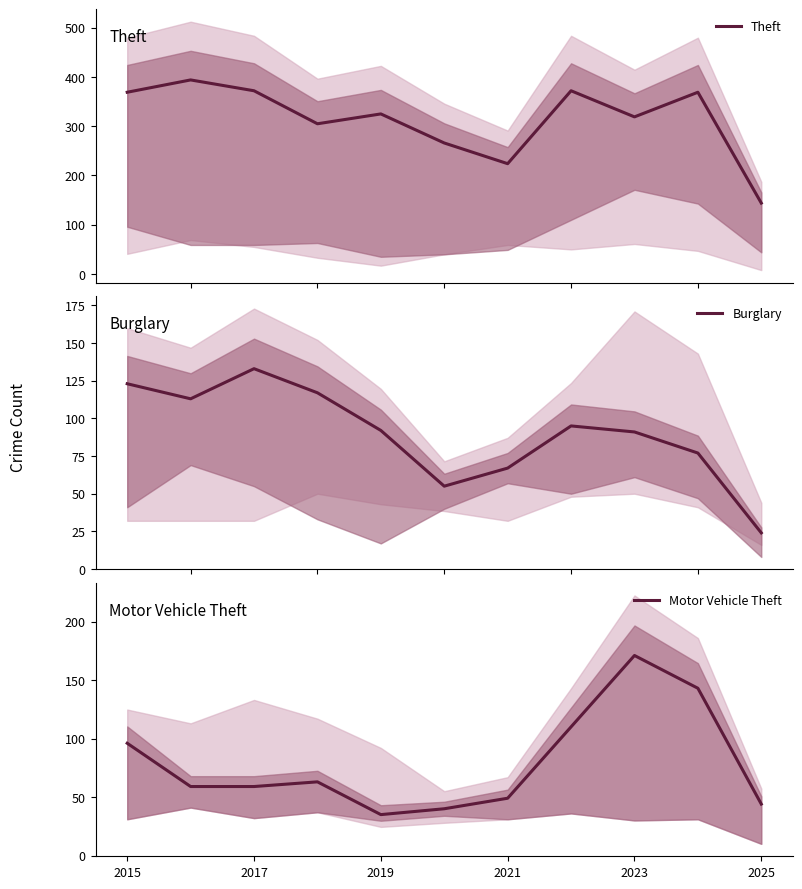

What is the minimum value for Theft?

144